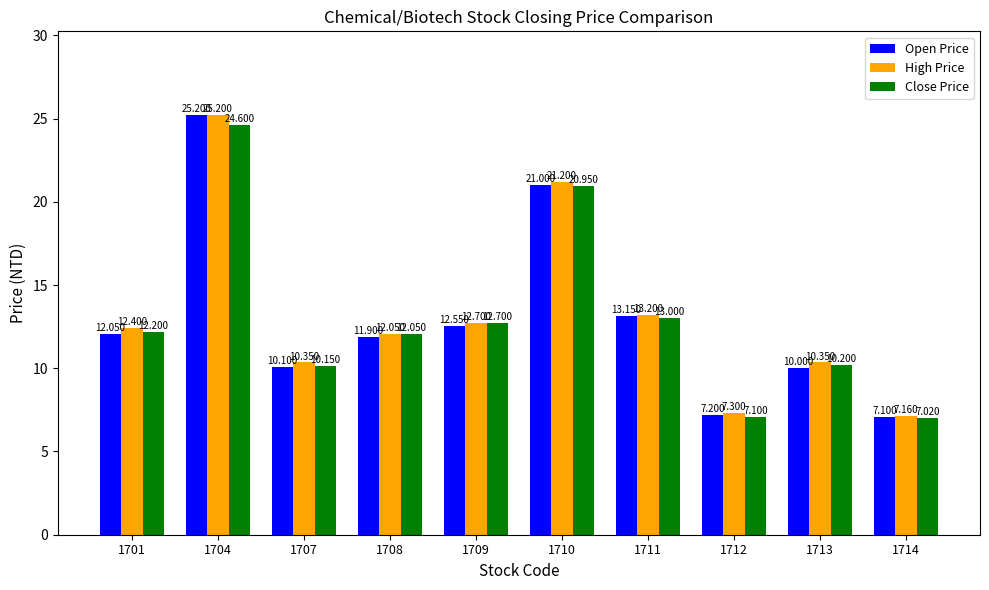

How many bars are there in total?

30